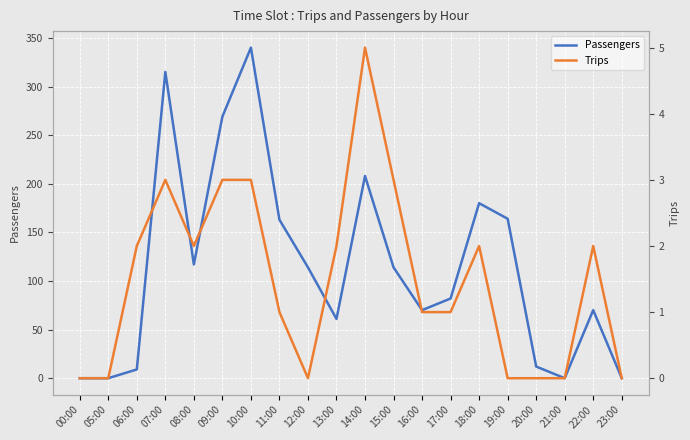

Which category has the lowest value in the Trips series?

00:00